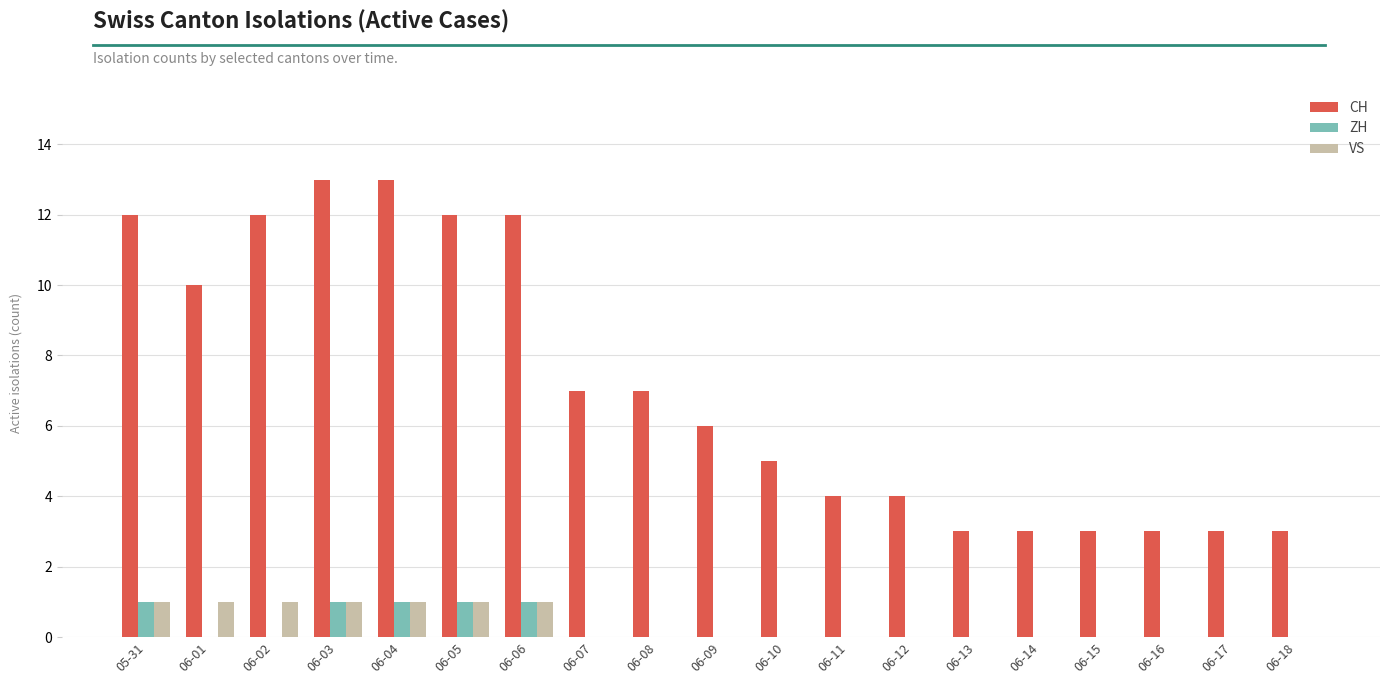

Is the value of VS at 06-01 greater than the value of ZH at 06-14?

Yes